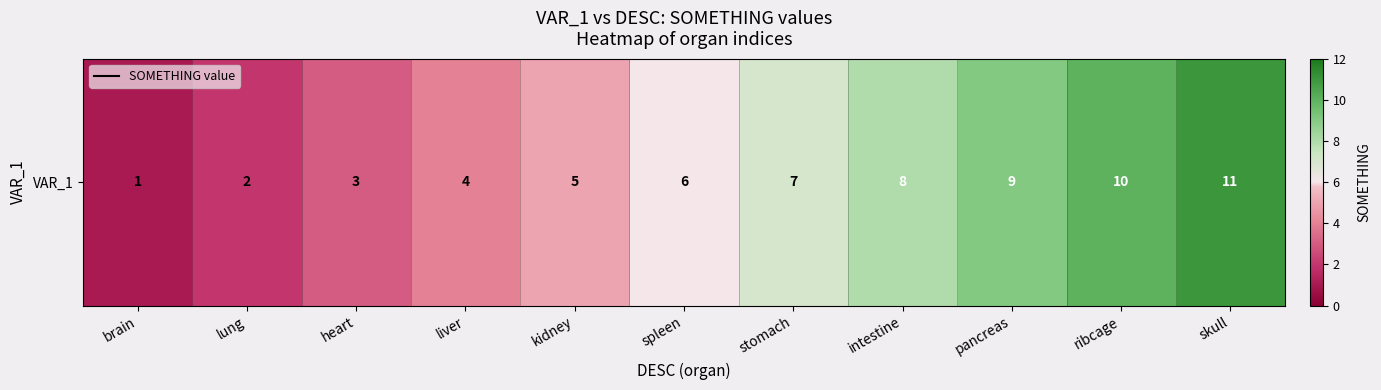

Rank the categories by value from lowest to highest.

brain, lung, heart, liver, kidney, spleen, stomach, intestine, pancreas, ribcage, skull